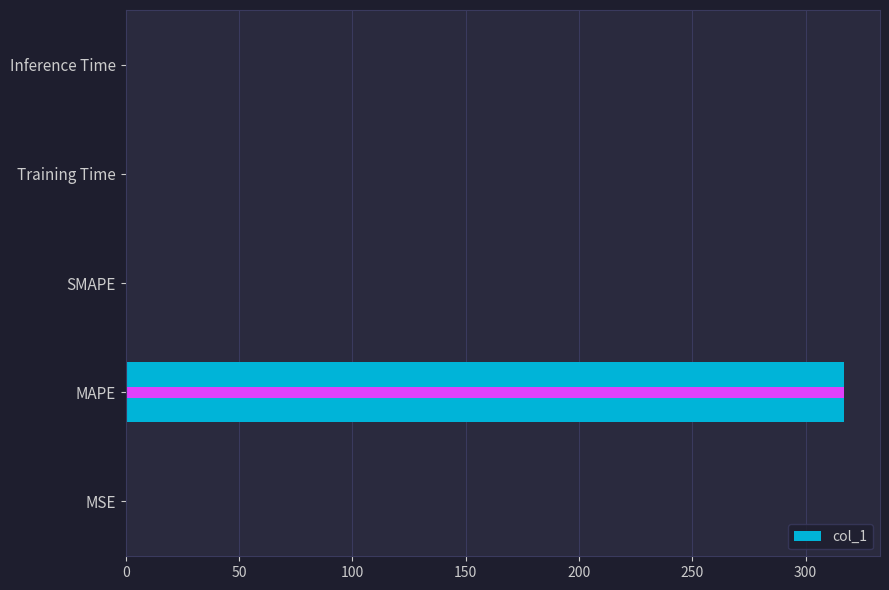

Does the chart contain any negative values?

No